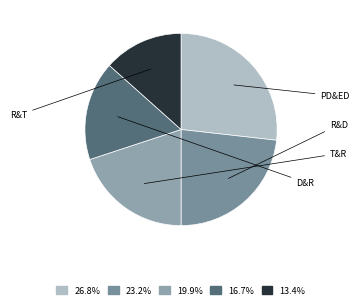

What percentage is the R&T slice, to the nearest percent?

13%